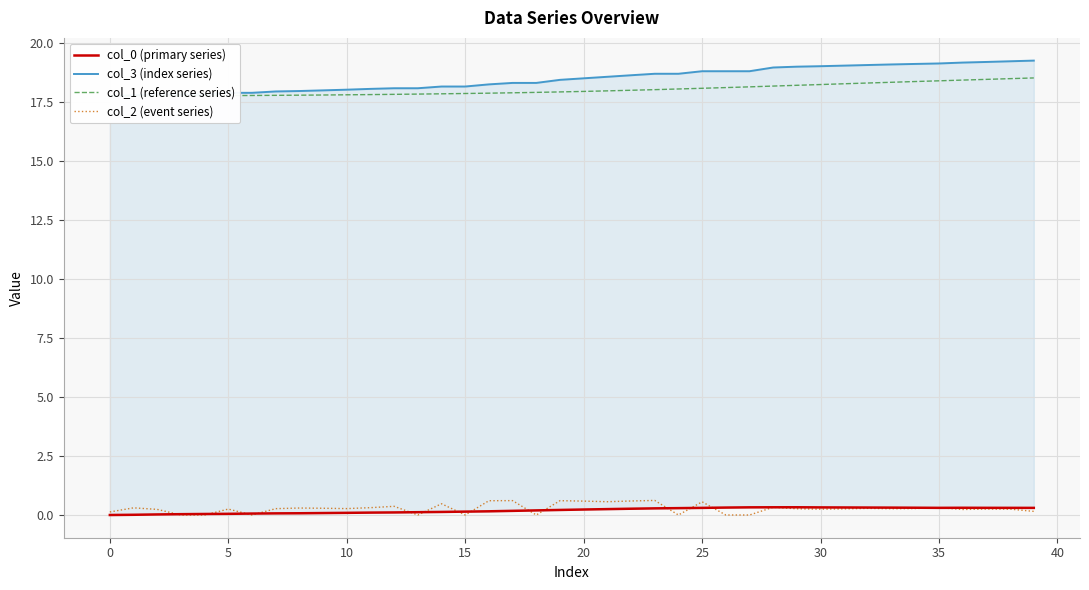

How many lines are shown in the chart?

4